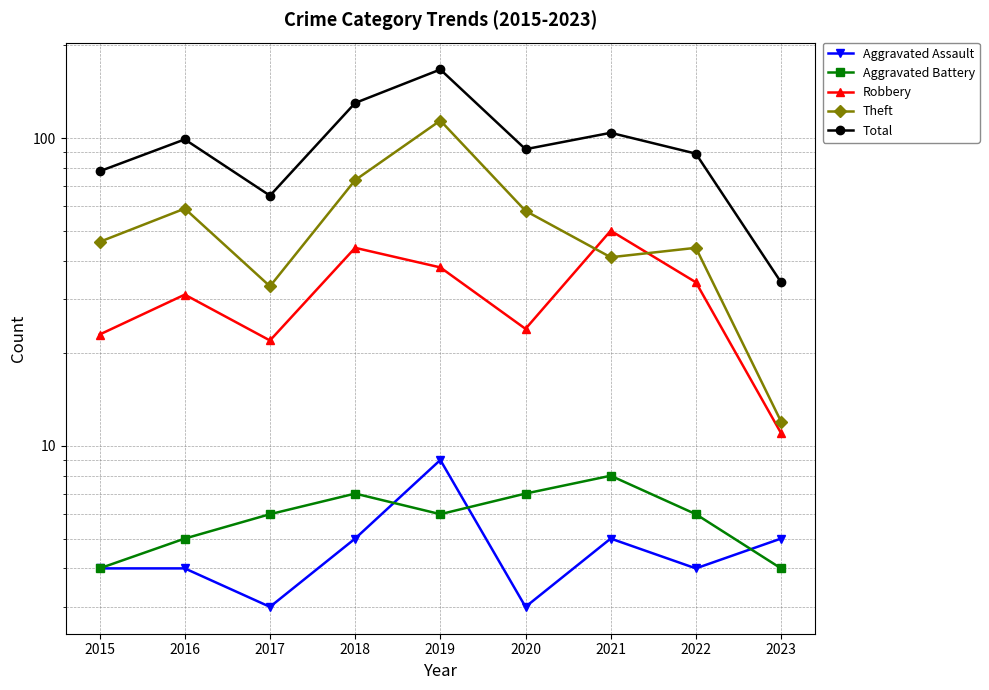

Which category has the lowest value in the Theft series?

2023